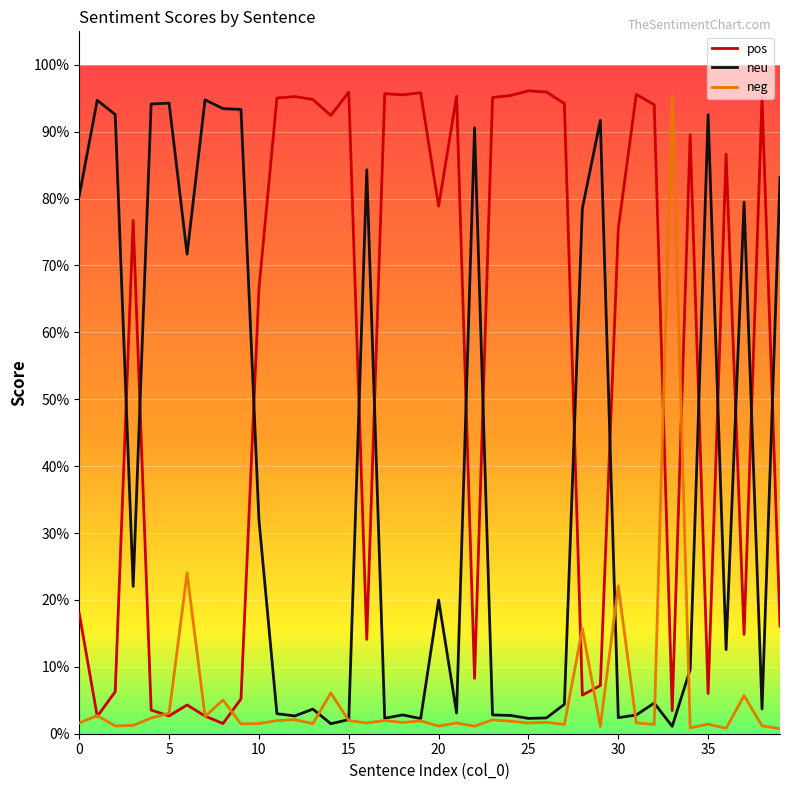

What are all the series names shown in the legend?

pos, neu, neg